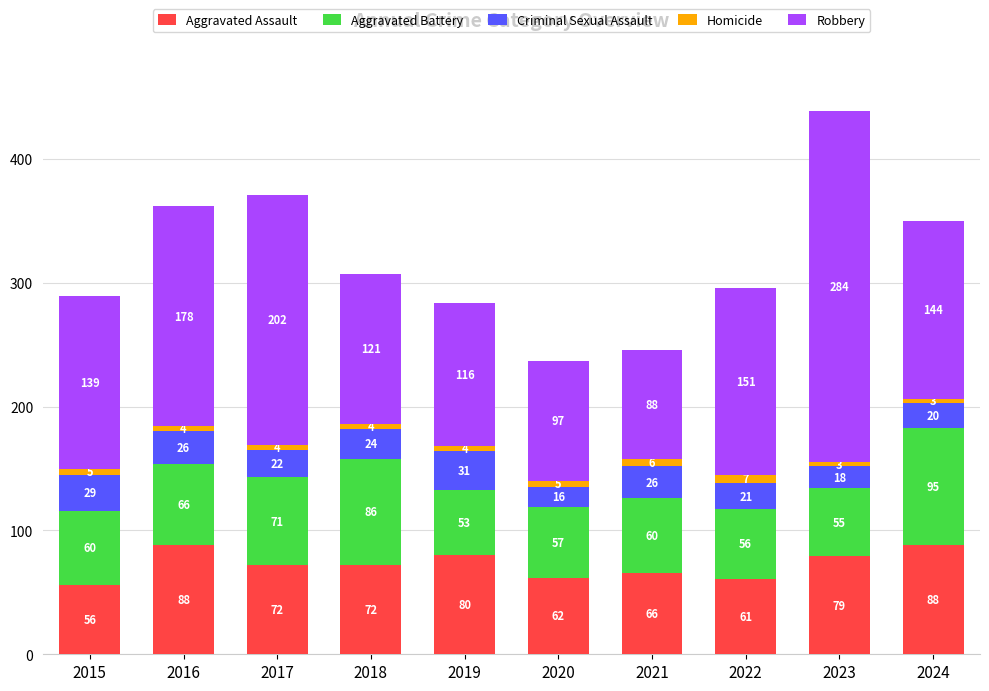

What is the highest value of the Aggravated Assault series?

88